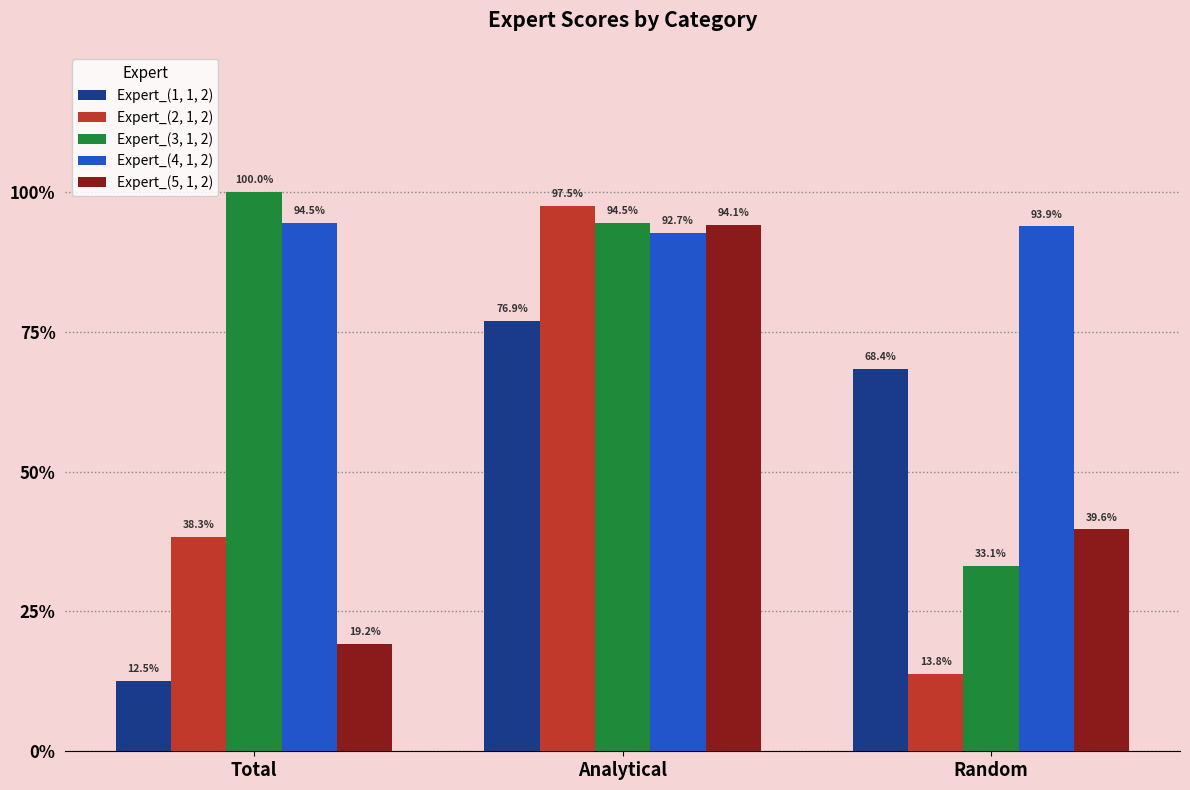

What is the highest value of the Expert_(3, 1, 2) series?

1.0